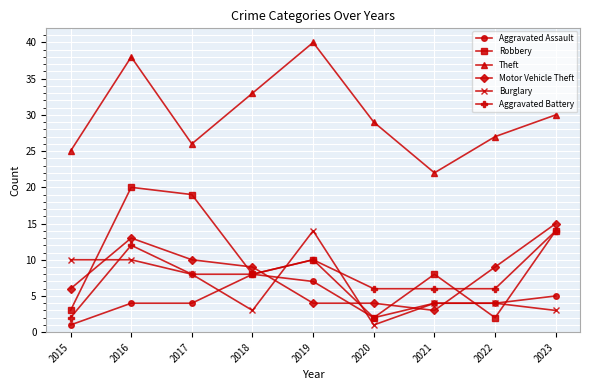

What is the sum of the Aggravated Battery values at 2016 and 2017?

20